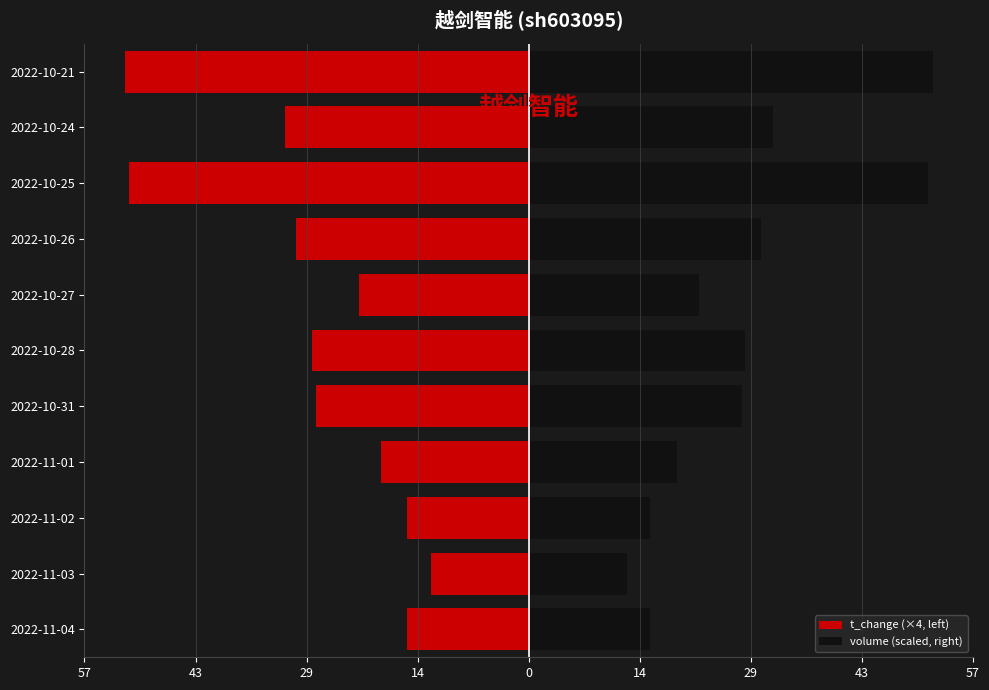

Between 2022-10-24 and 2022-10-21, which is larger?

2022-10-24